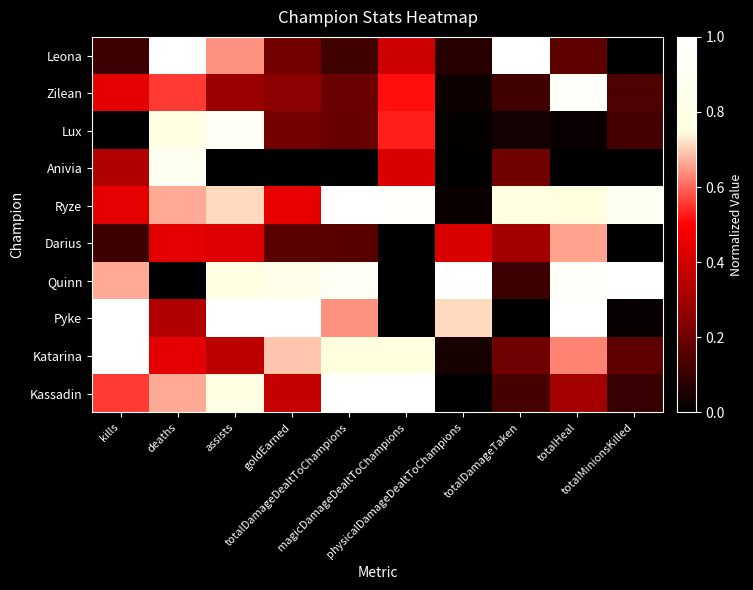

How many data points does each series have?

10